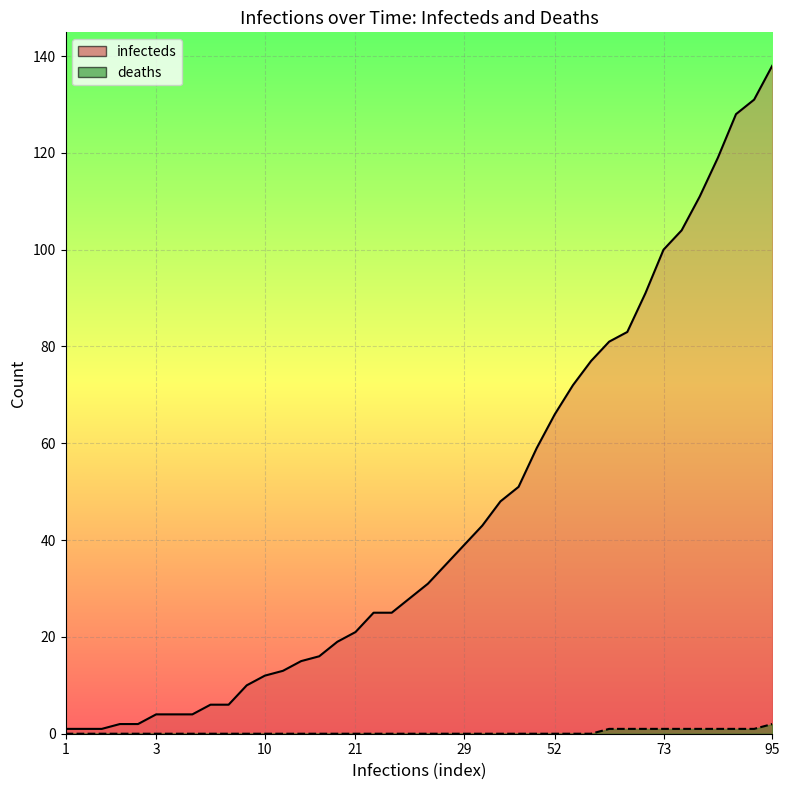

True or false: infecteds_line has more than 1 interior local peaks.

False